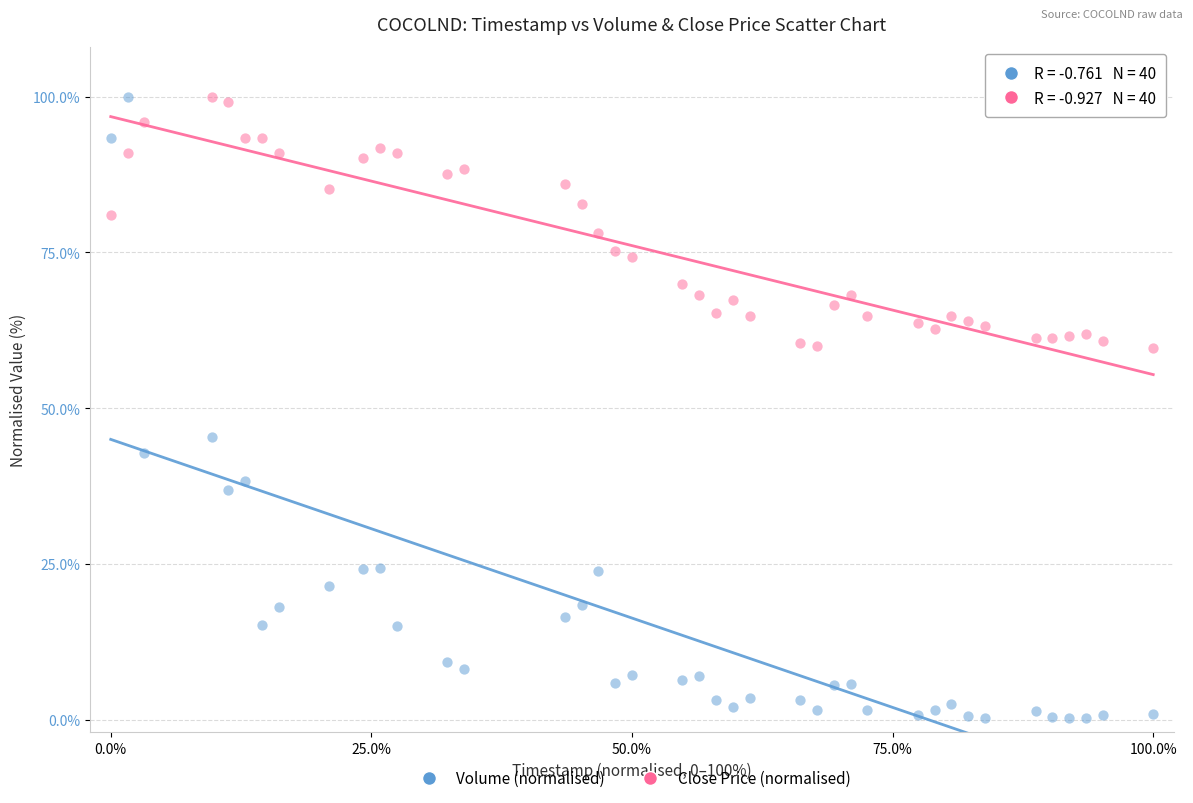

What are all the series names shown in the legend?

Volume (normalised), Close Price (normalised)